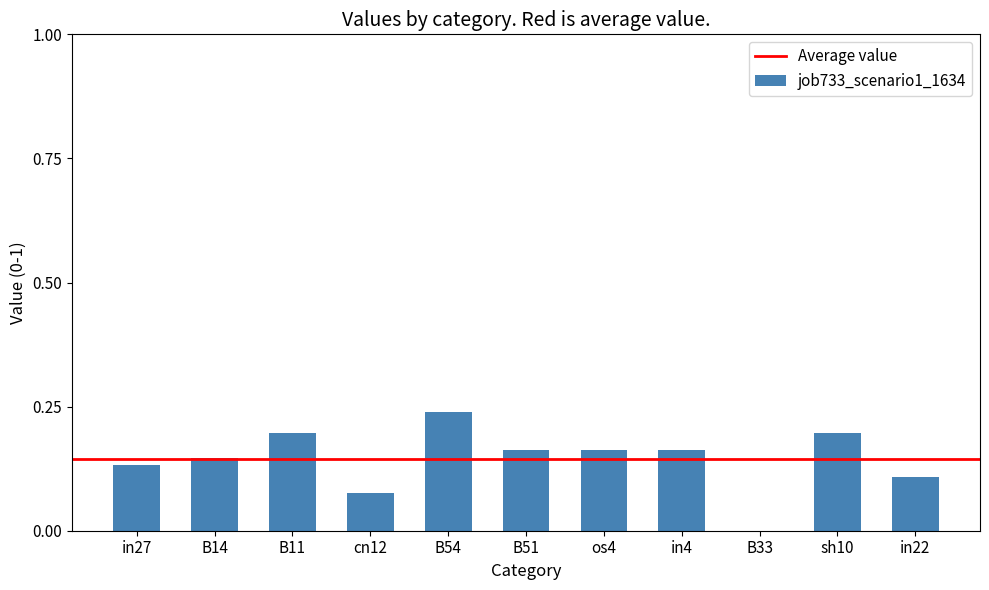

What is the sum of the values at B51 and B11?

0.4